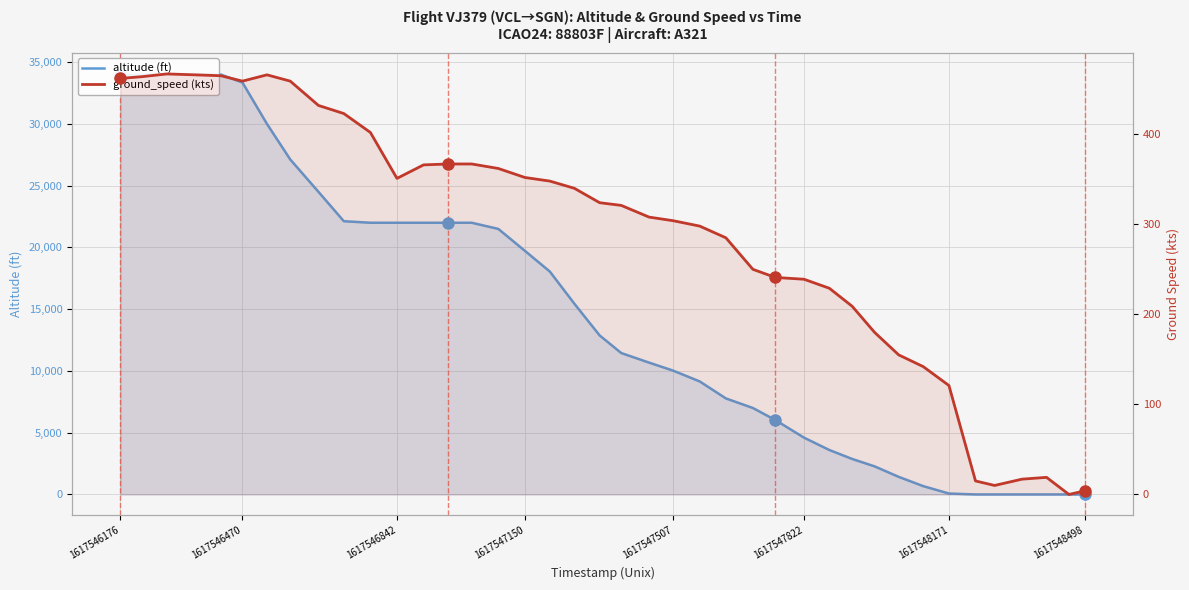

True or false: altitude (ft) and ground_speed (kts) cross at least once.

True